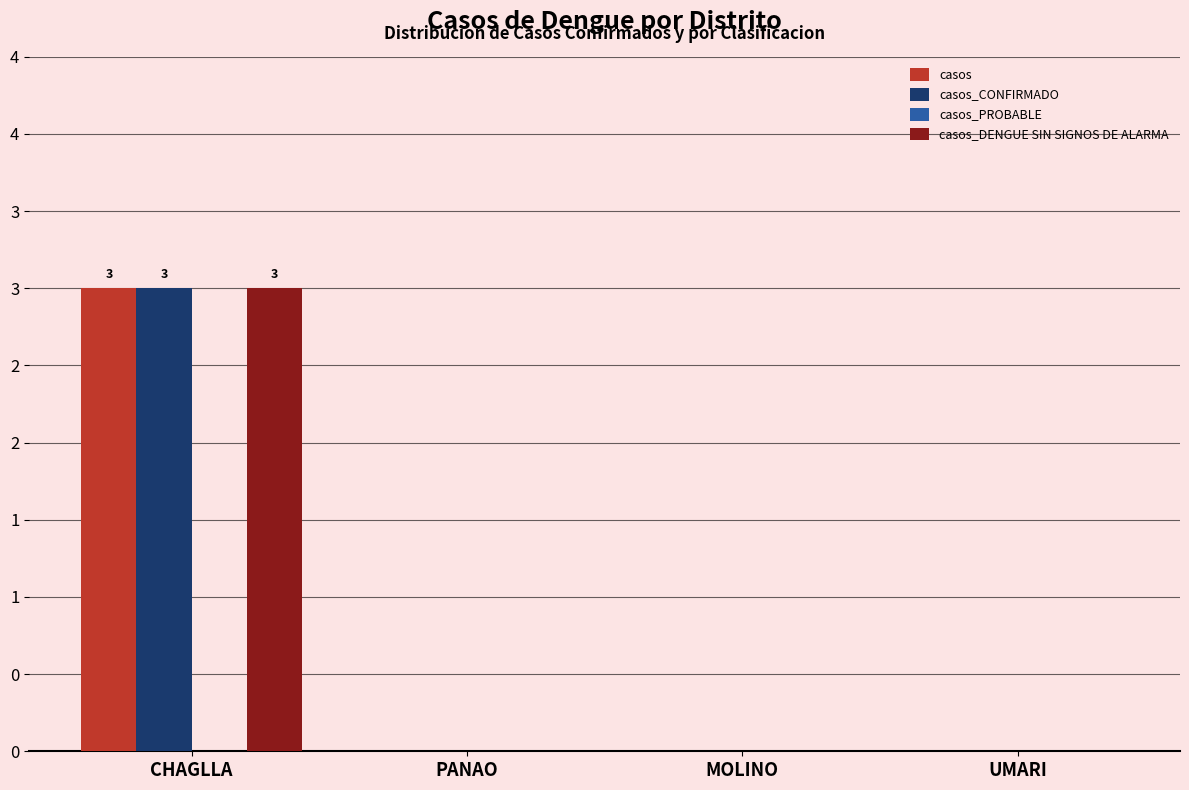

Between CHAGLLA and MOLINO, which series saw the biggest shift?

casos